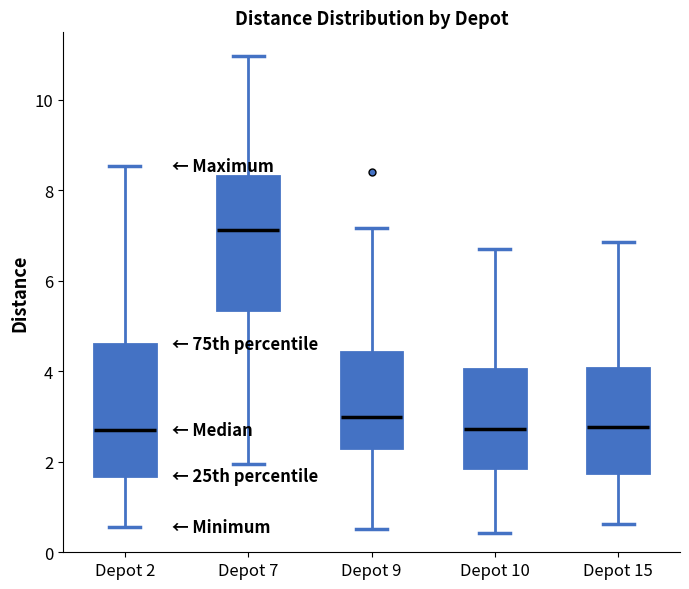

Reading left to right, read every box against the y-axis: the position of its median line, the range the box covers, and the ends of its whiskers. The values are not printed on the chart, so give them approximately, as read against the axis.

Depot 2: median 2.6, box 1.6 to 4.6, whiskers 0.6 to 8.6
Depot 7: median 7.2, box 5.4 to 8.4, whiskers 2.0 to 11.0
Depot 9: median 3.0, box 2.4 to 4.4, whiskers 0.6 to 7.2
Depot 10: median 2.8, box 1.8 to 4.0, whiskers 0.4 to 6.8
Depot 15: median 2.8, box 1.8 to 4.0, whiskers 0.6 to 6.8